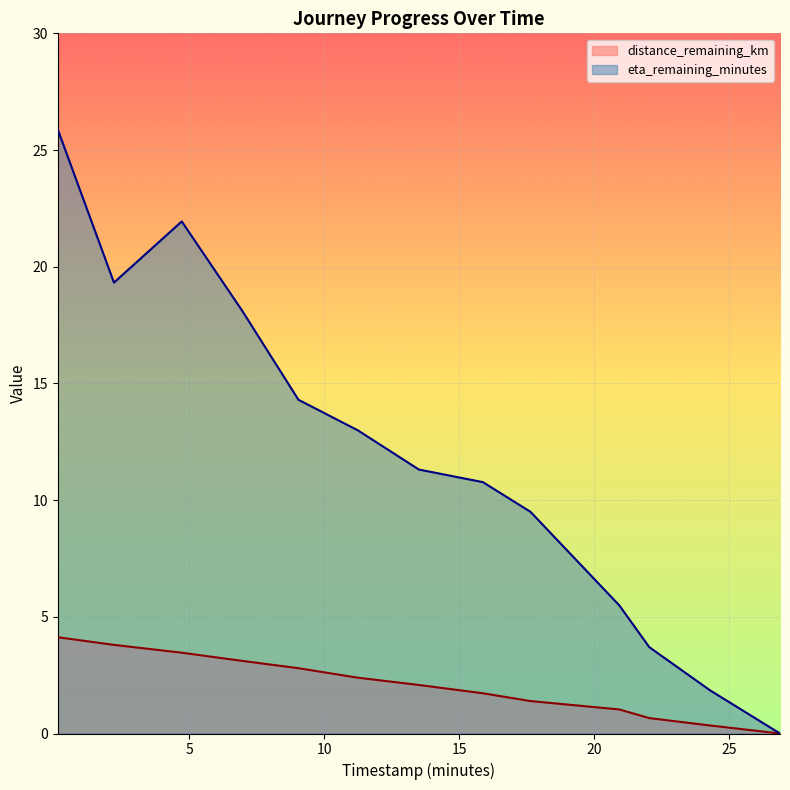

Which series has the largest total across all categories?

eta_remaining_minutes